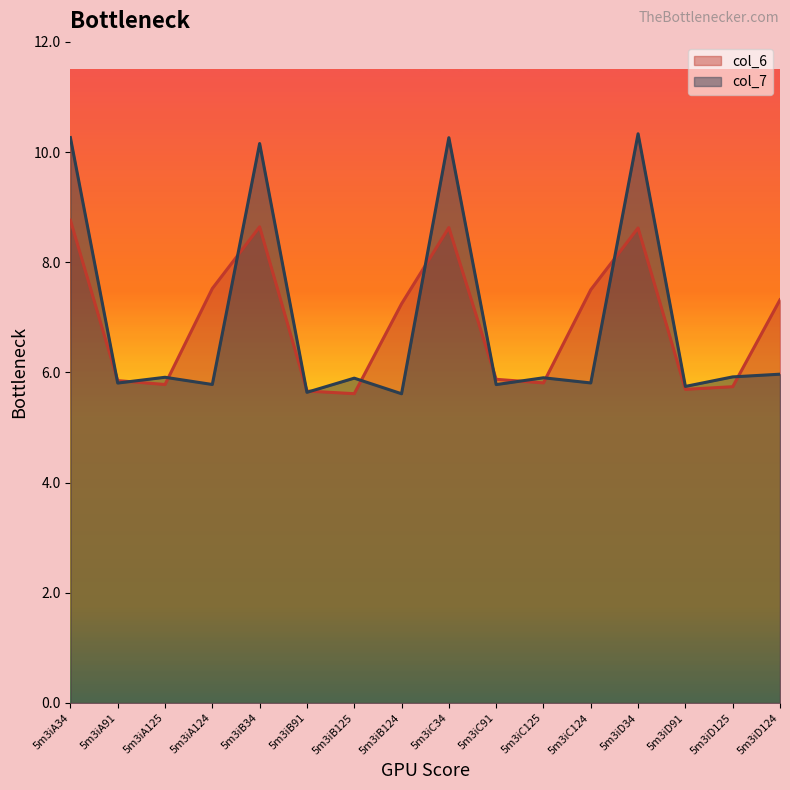

What position from the left is 5m3iD34?

13